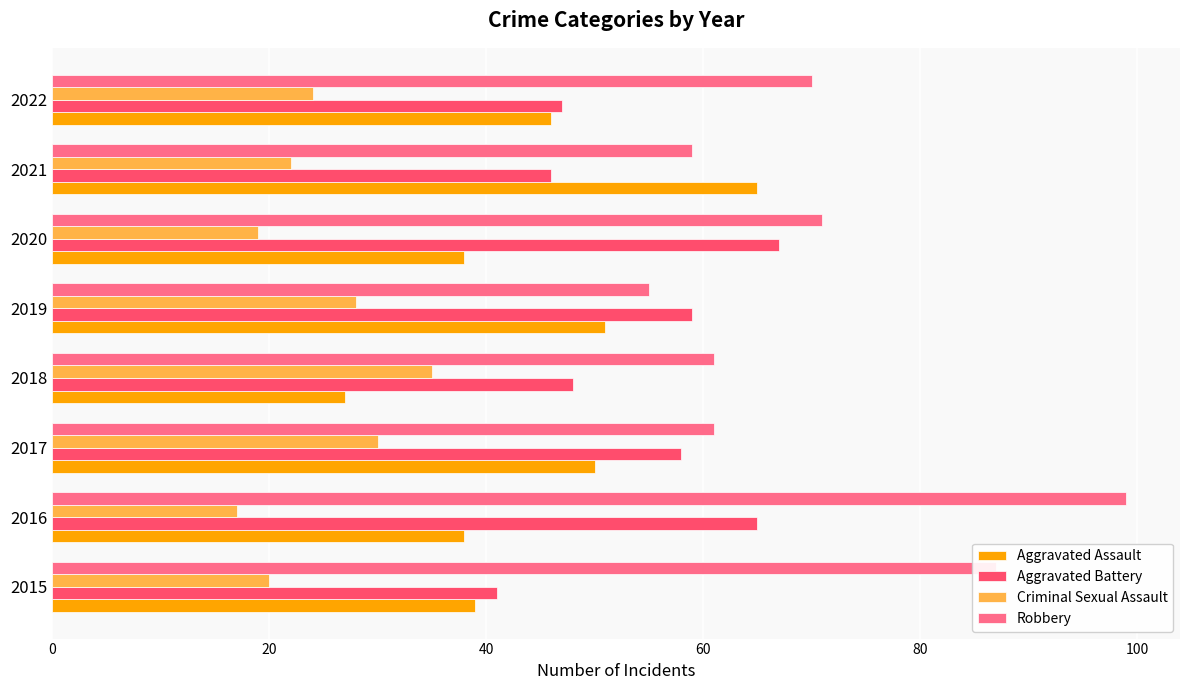

What is the maximum value for Robbery?

99